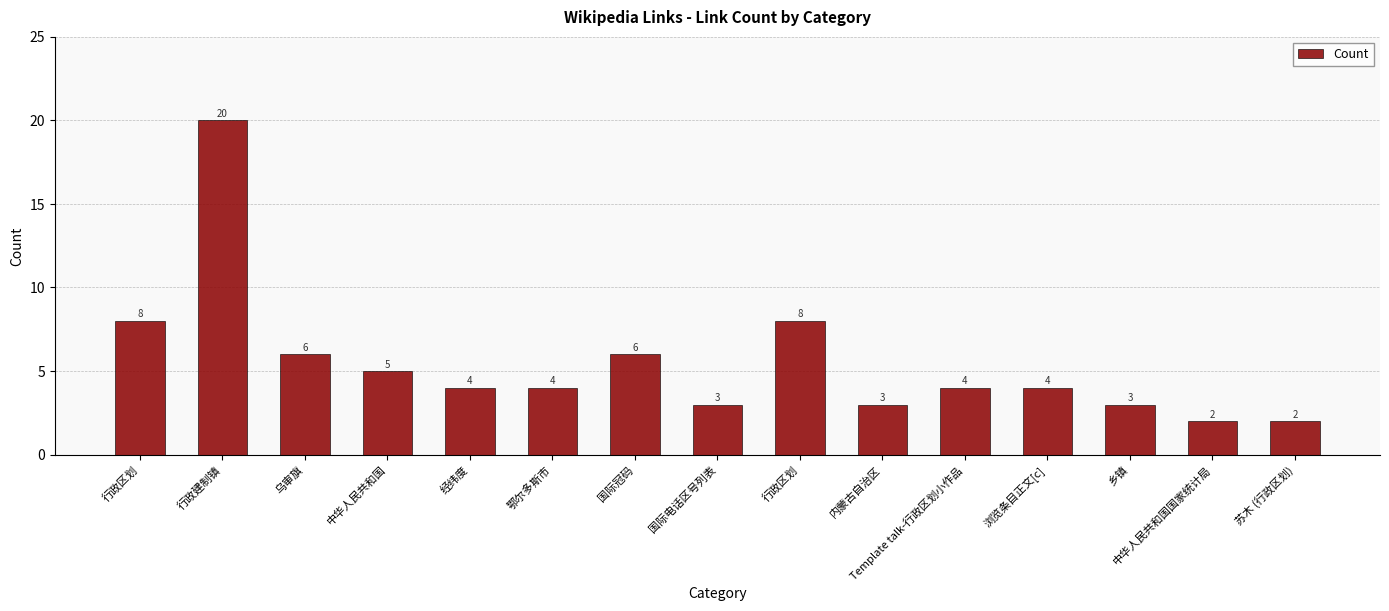

What is the change in value from 行政建制镇 to 浏览条目正文[c]?

-16